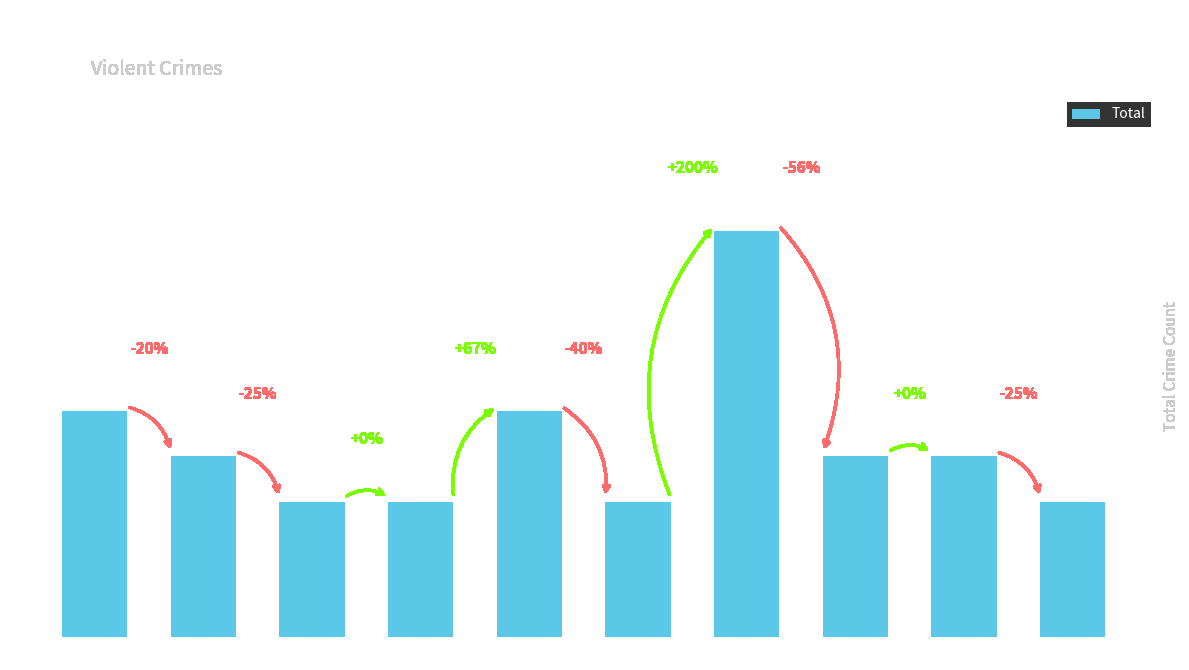

What is the change in value from 2017 to 2022?

+5